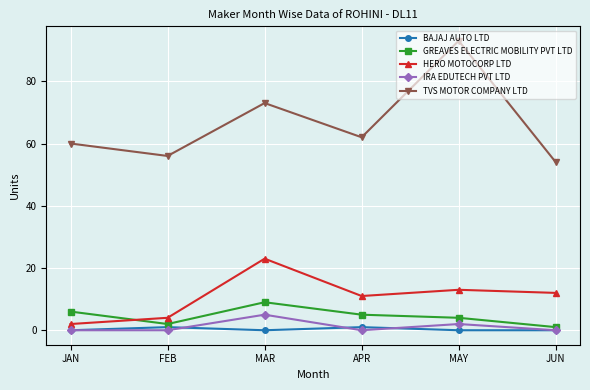

Is this an area chart (filled region under the line)?

No